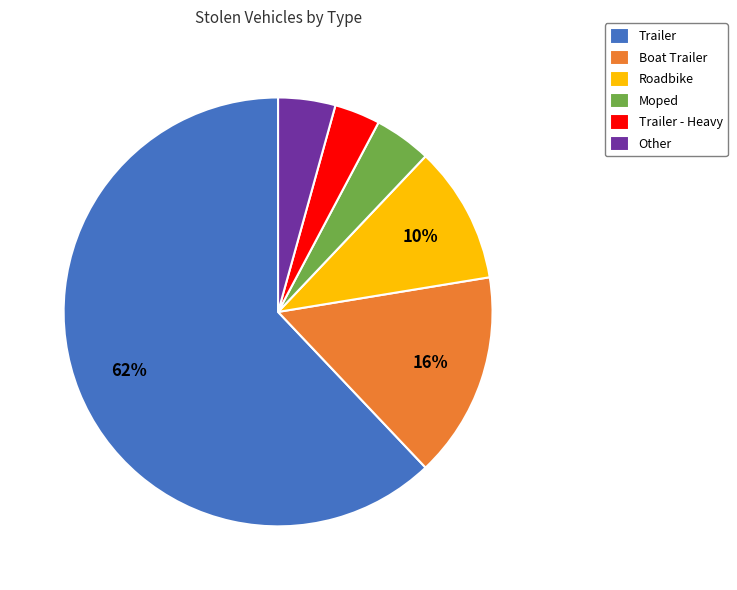

Which has a higher value, Other or Roadbike?

Roadbike